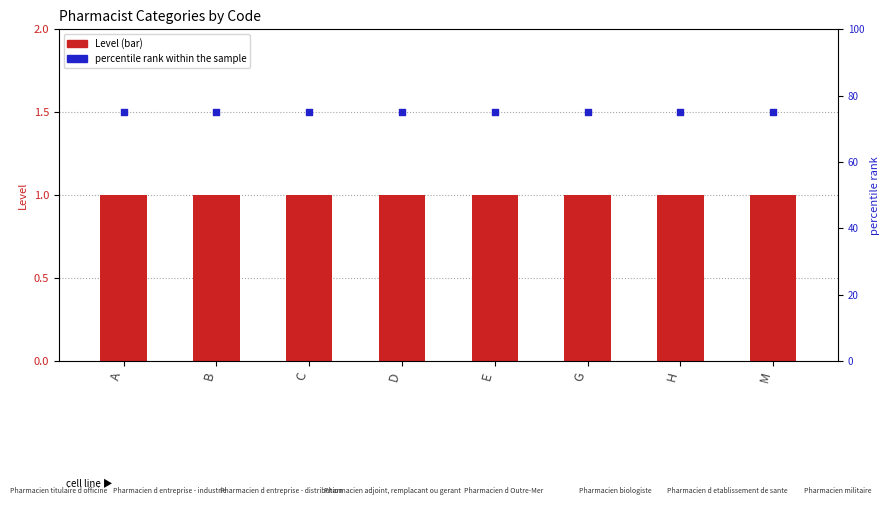

Which series contains the highest Y value?

percentile rank within the sample